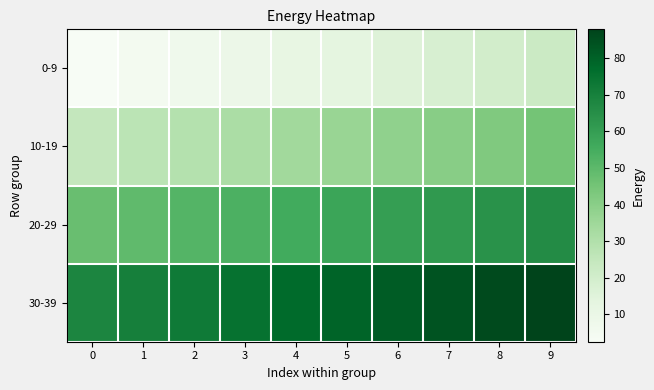

Reading right to left, what are all the values shown in this chart?

0-9: 9=22.4	8=20.0	7=17.9	6=15.7	5=13.0	4=11.2	3=9.0	2=6.9	1=4.9	0=2.5
10-19: 9=45.0	8=42.4	7=40.5	6=38.4	5=36.3	4=34.0	3=31.6	2=29.2	1=27.0	0=24.6
20-29: 9=66.4	8=64.0	7=61.7	6=59.9	5=57.6	4=55.6	3=53.5	2=51.6	1=49.4	0=47.2
30-39: 9=87.9	8=86.2	7=83.7	6=81.6	5=79.5	4=77.3	3=75.0	2=72.5	1=70.6	0=68.5